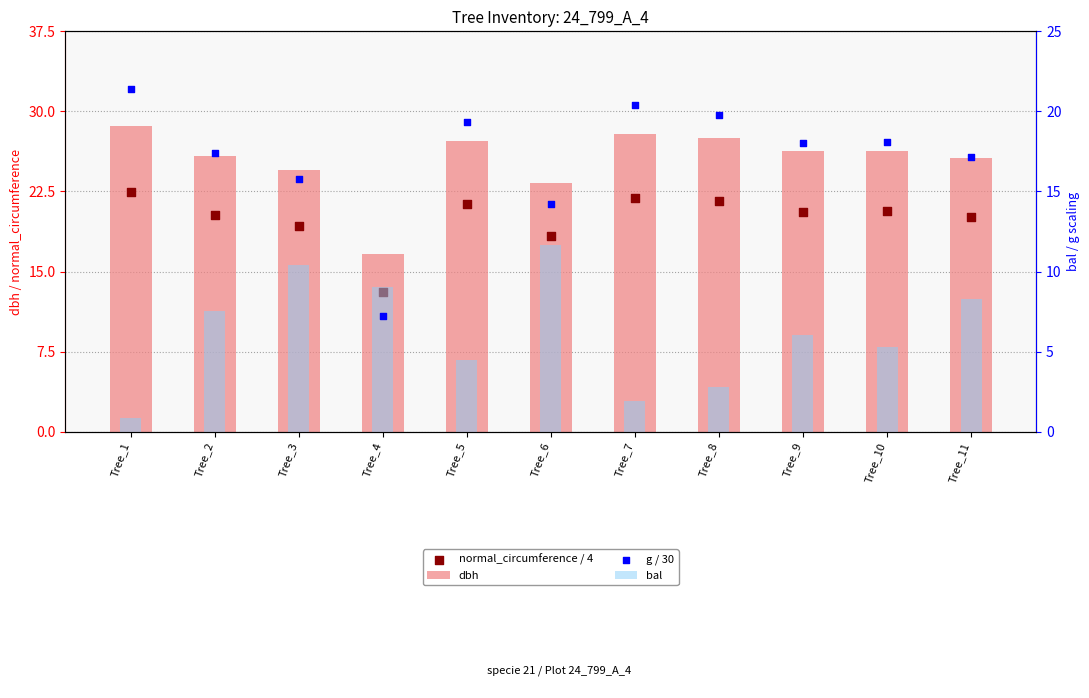

Which series has the largest Y range (max minus min)?

g / 30